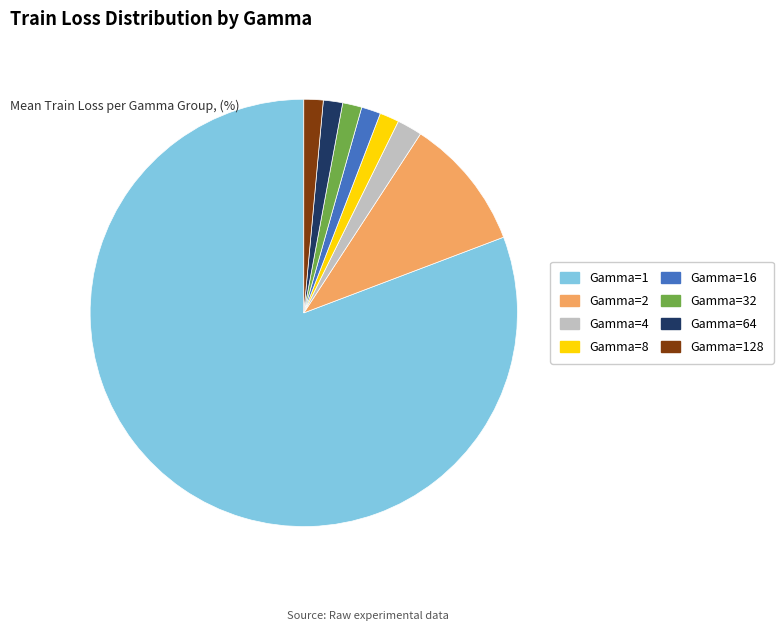

Count the number of slices in the pie.

8